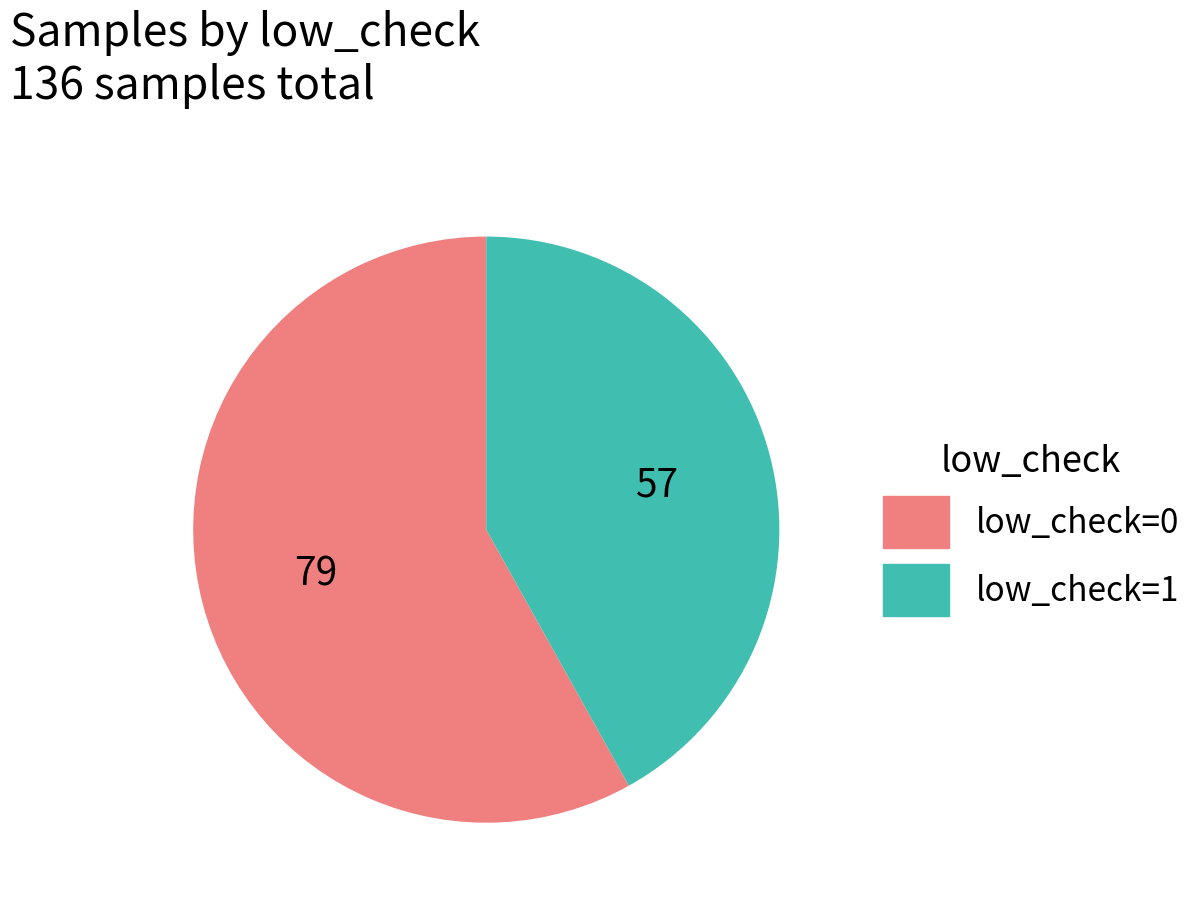

Combined, do low_check=1 and low_check=0 account for over 50%?

Yes